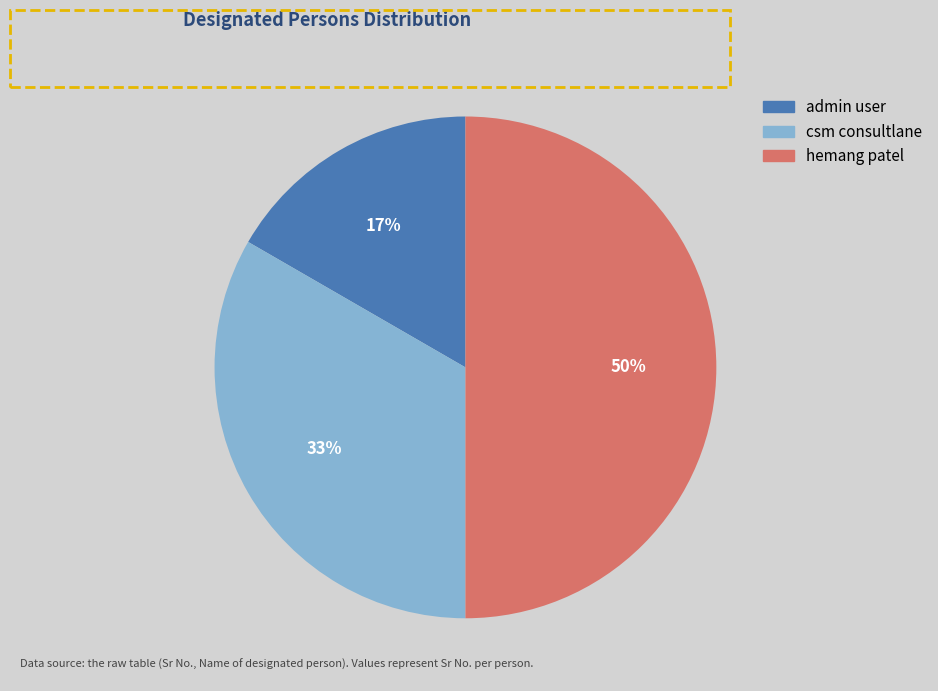

Does admin user represent more than half of the total?

No